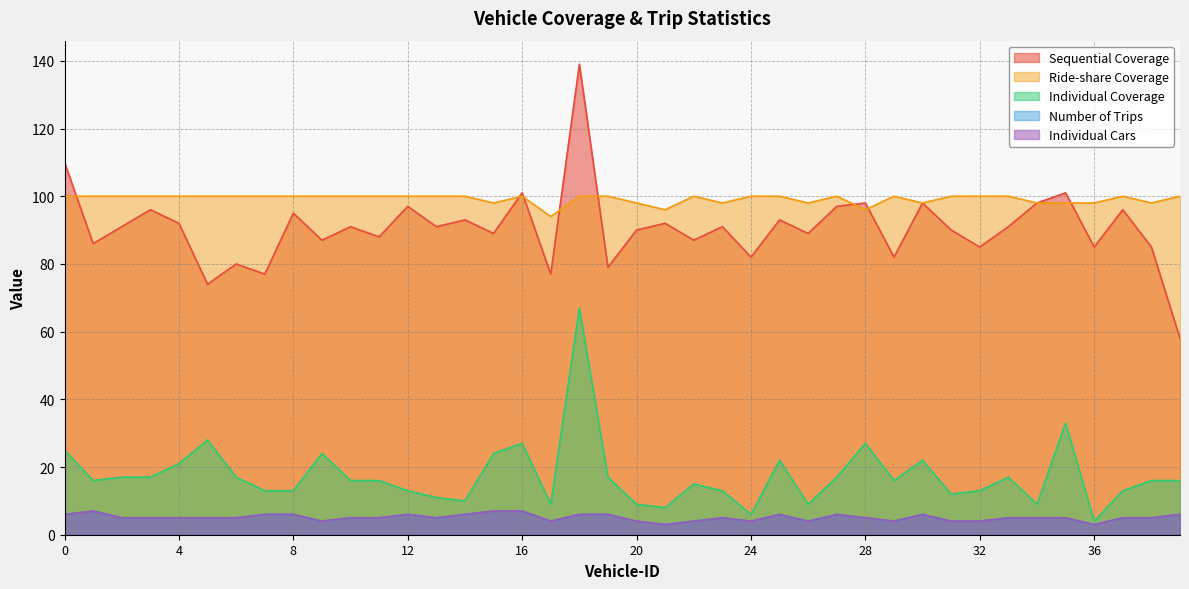

What is the value of the Number of Trips point at the 40th from the left?

6